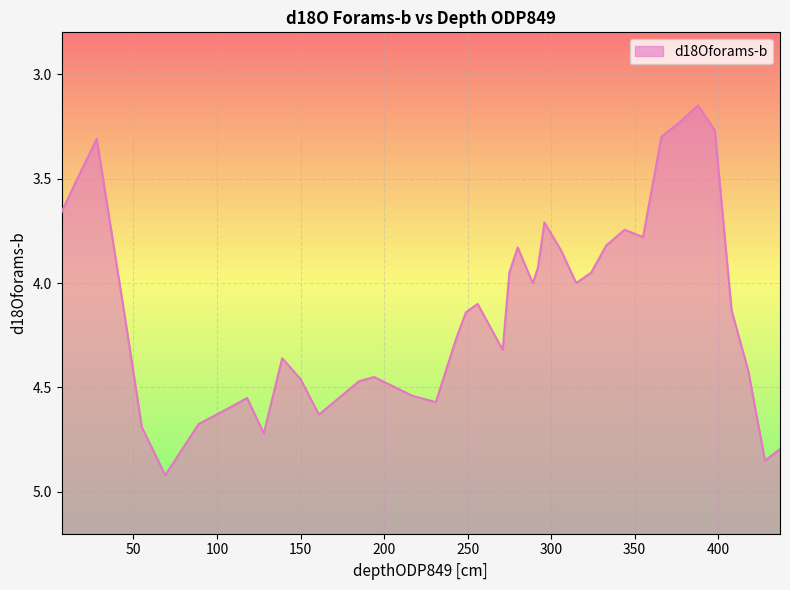

The value at 275 is 1.2. True or false?

False